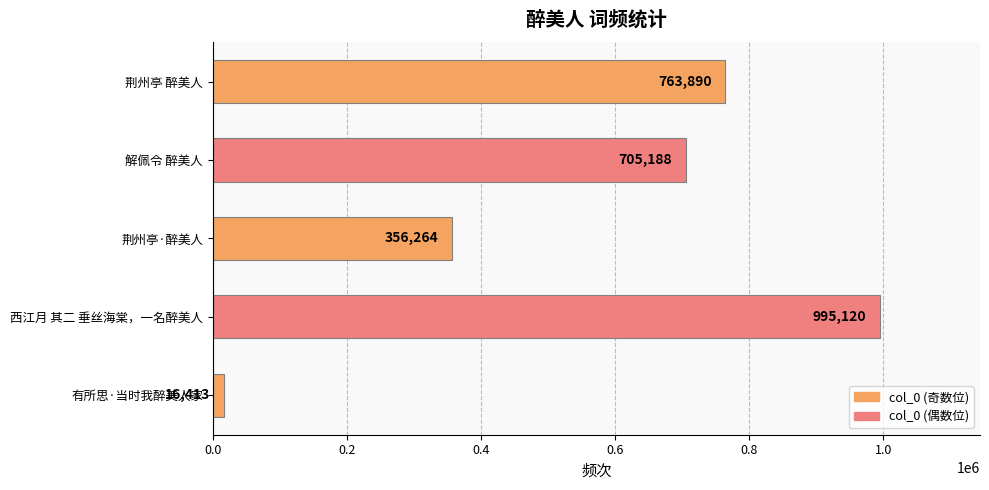

What is the average value?

567375